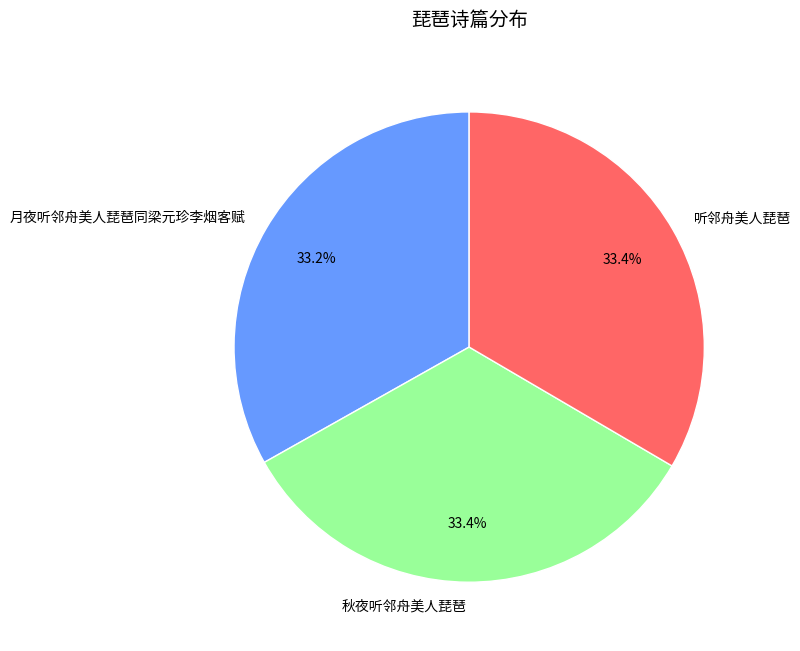

Combined, do 听邻舟美人琵琶 and 月夜听邻舟美人琵琶同梁元珍李烟客赋 account for over 50%?

Yes